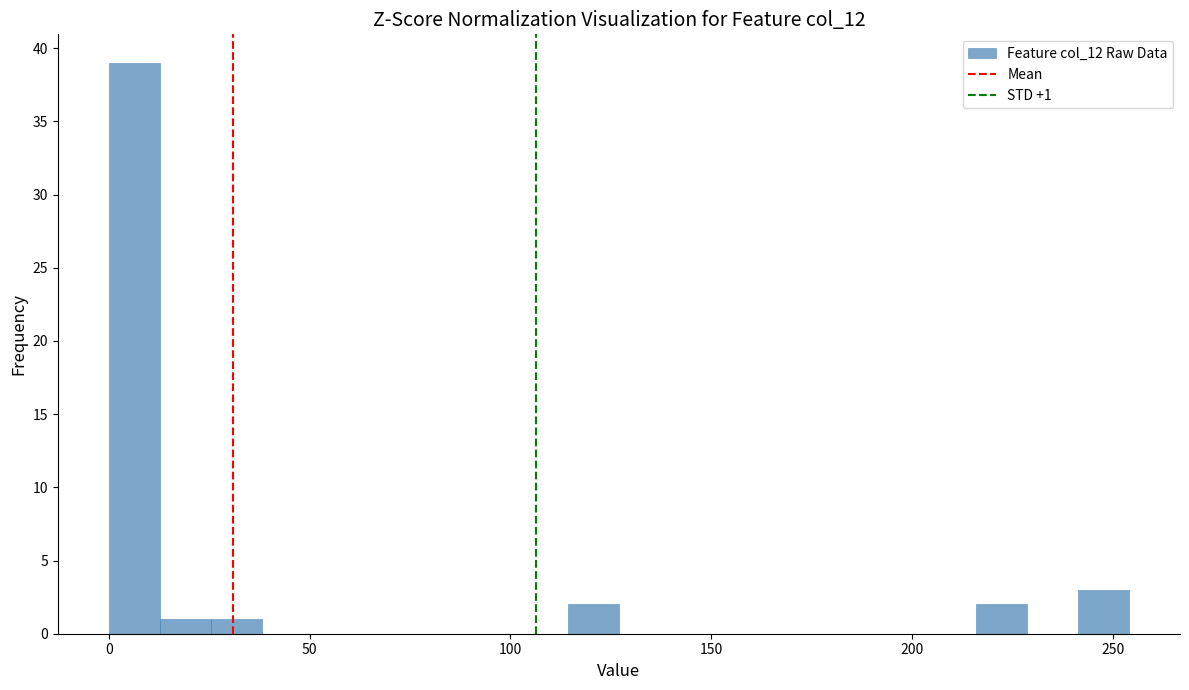

Read against the x-axis, roughly where is the centre of the tallest bar?

5